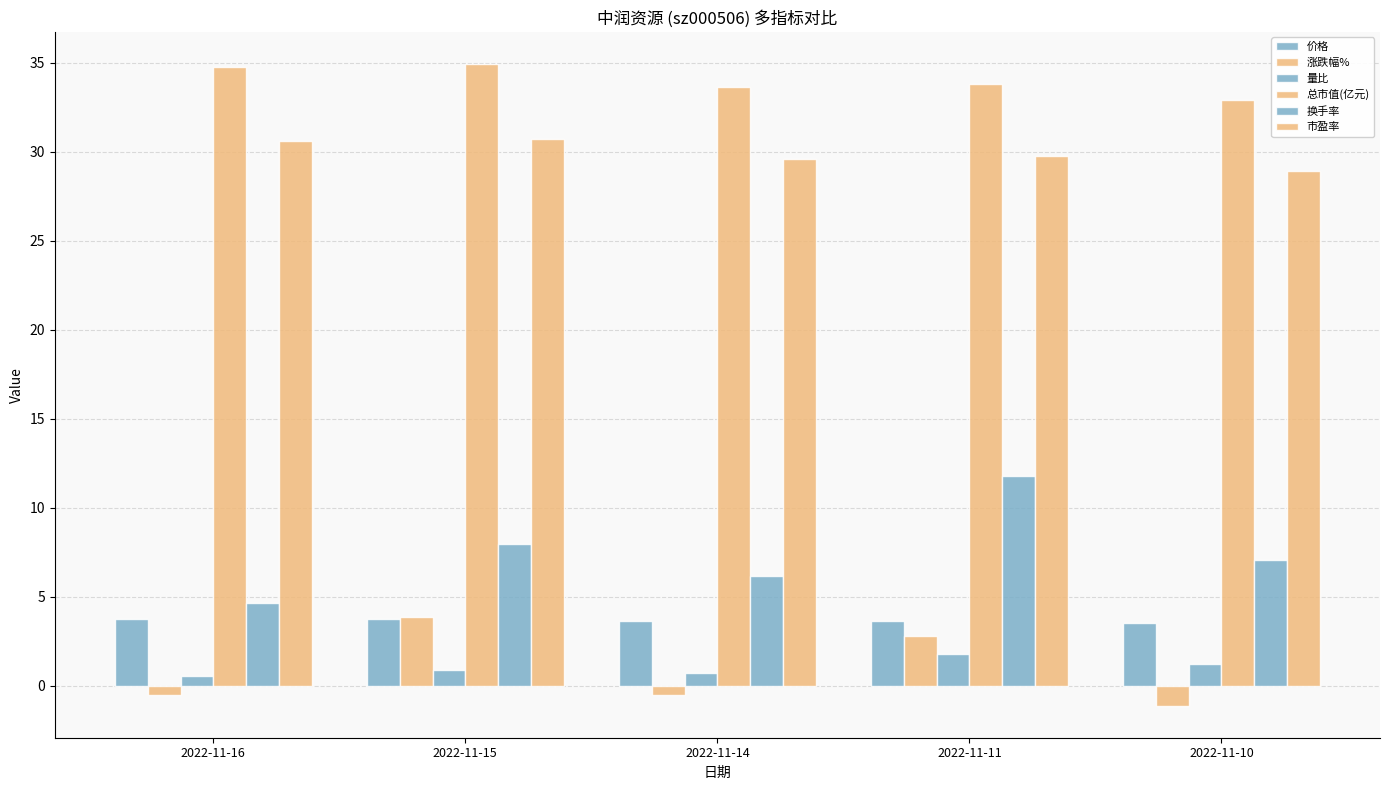

At 2022-11-11, list the series in order from largest to smallest.

总市值(亿元), 市盈率, 换手率, 价格, 涨跌幅%, 量比